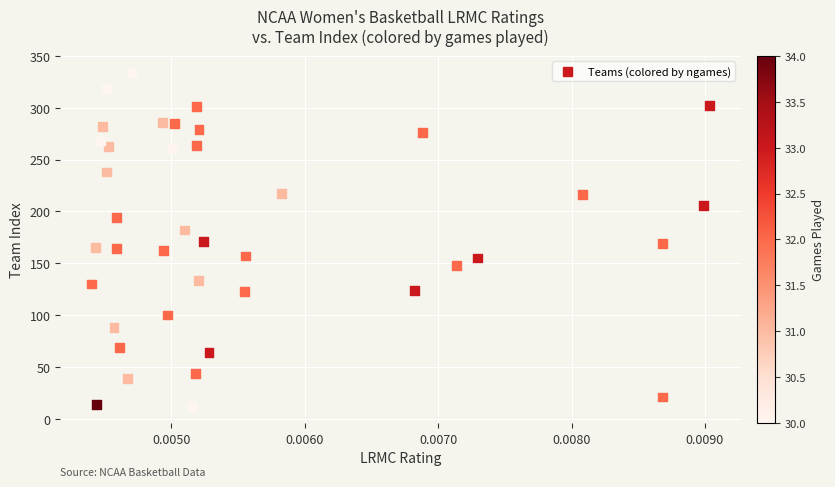

What is the range of Y values (max minus min)?

322